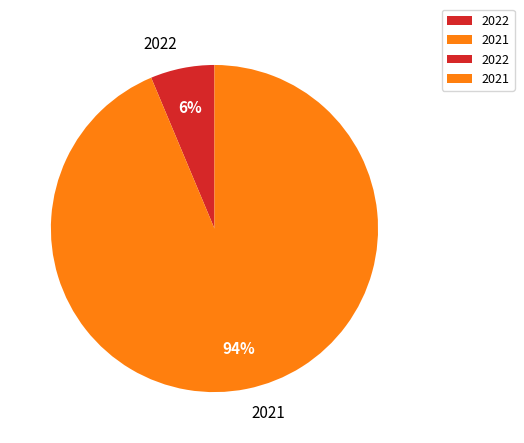

The 2021 slice represents 99% of the pie. True or false?

False